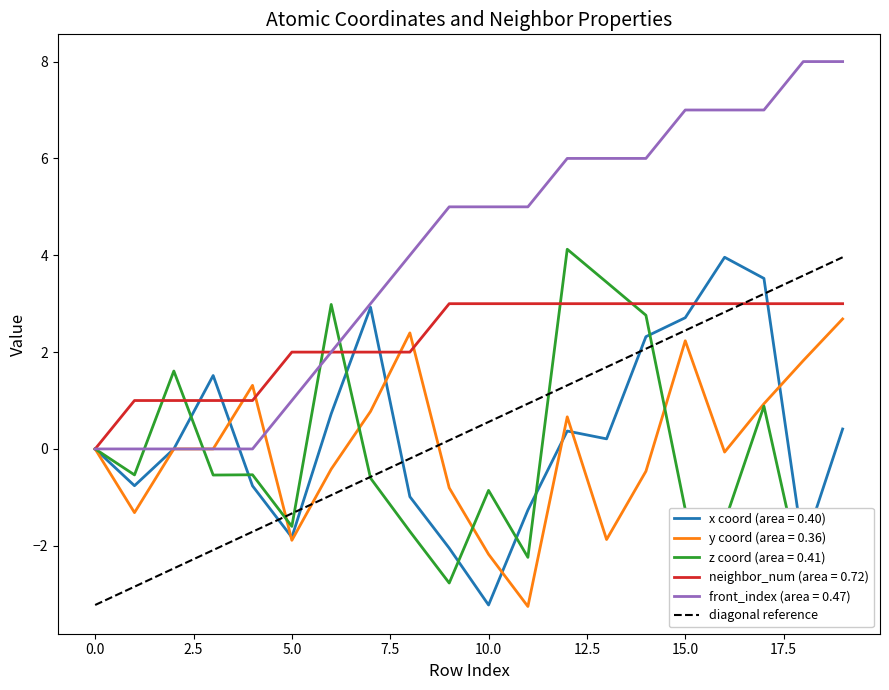

The chart shows a value of 1.2 at 0.0. True or false?

False